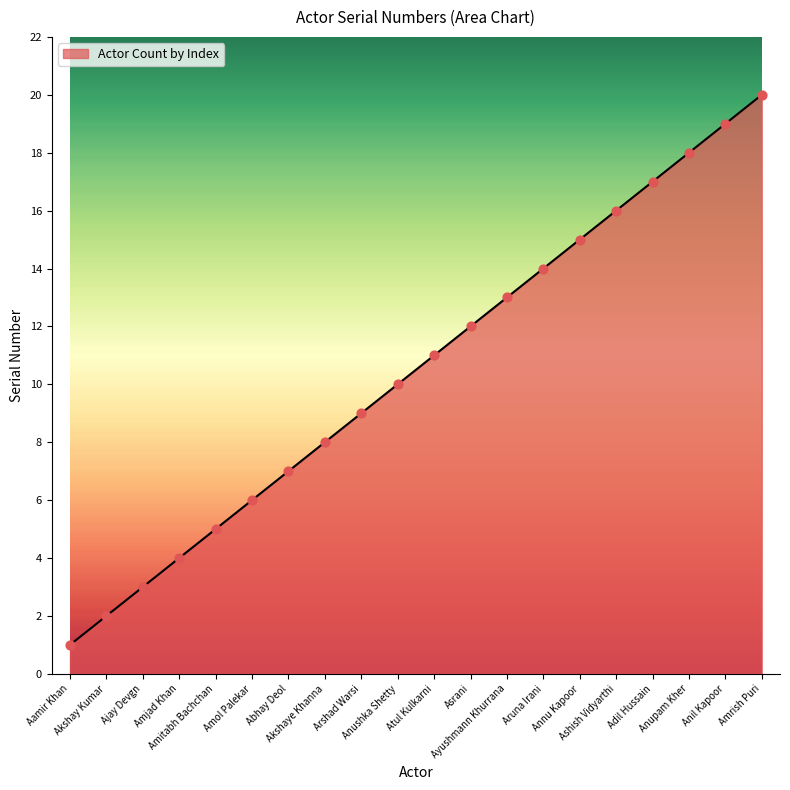

What is the ratio of the value at Akshay Kumar to the value at Adil Hussain?

0.1